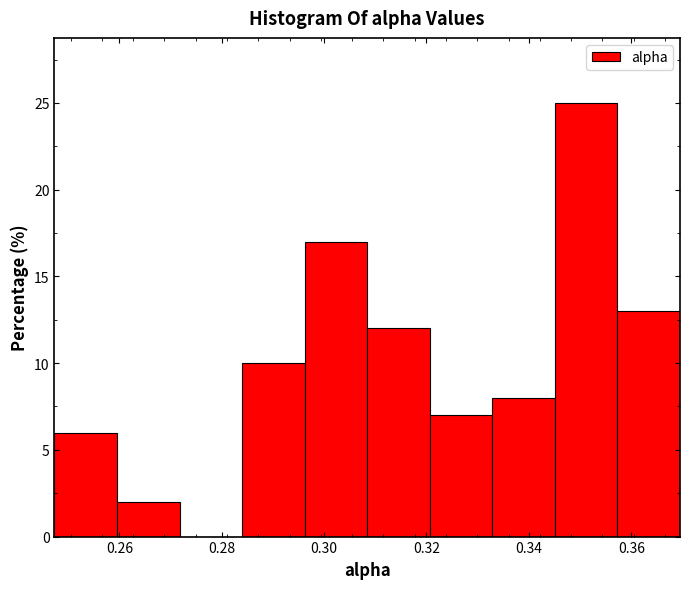

Reading left to right, transcribe this chart: for each bar, give the range it covers on the x-axis and its height. Neither the bar edges nor the heights are printed on the chart, so give them approximately, as read against the axes.

0.248 to 0.260: 6
0.260 to 0.272: 2
0.272 to 0.284: 0
0.284 to 0.296: 10
0.296 to 0.308: 17
0.308 to 0.320: 12
0.320 to 0.332: 7
0.332 to 0.346: 8
0.346 to 0.358: 25
0.358 to 0.370: 13